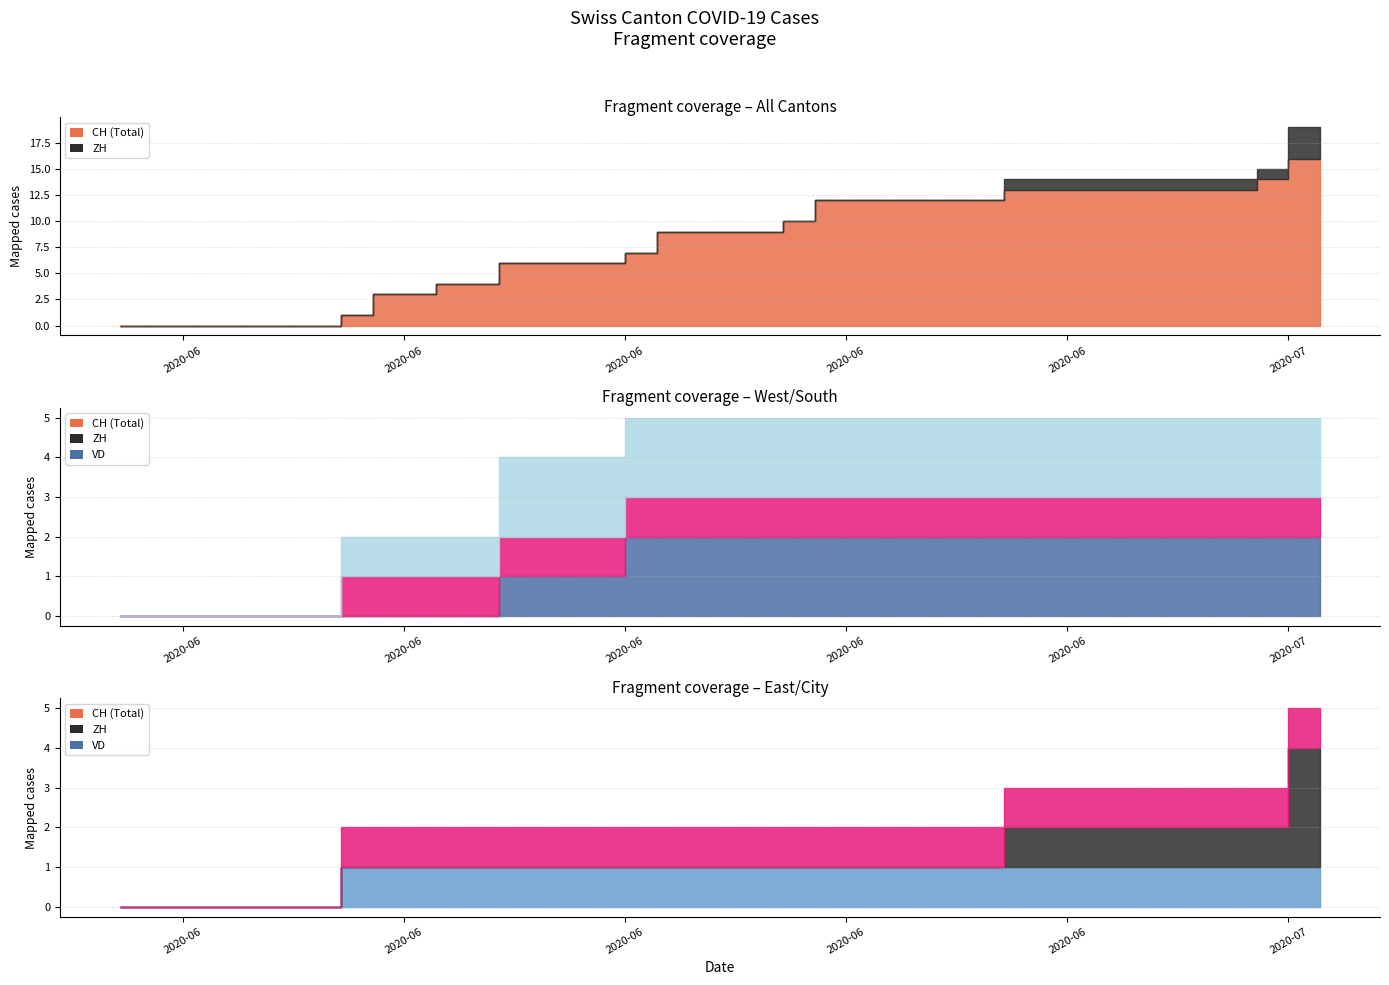

At how many categories does at least one series exceed 6?

23